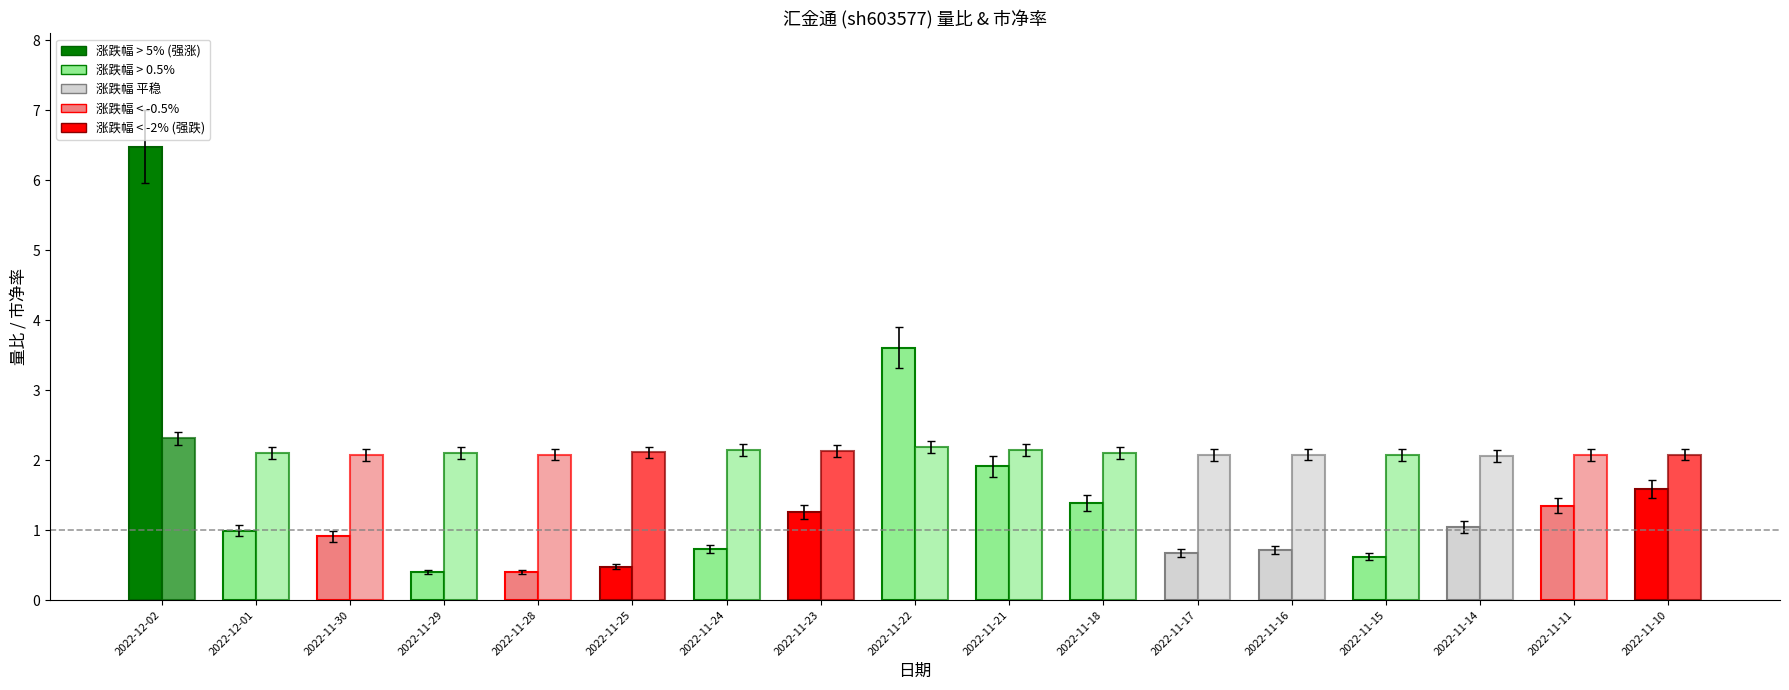

Which has a higher value, 2022-11-18 or 2022-11-11?

2022-11-18